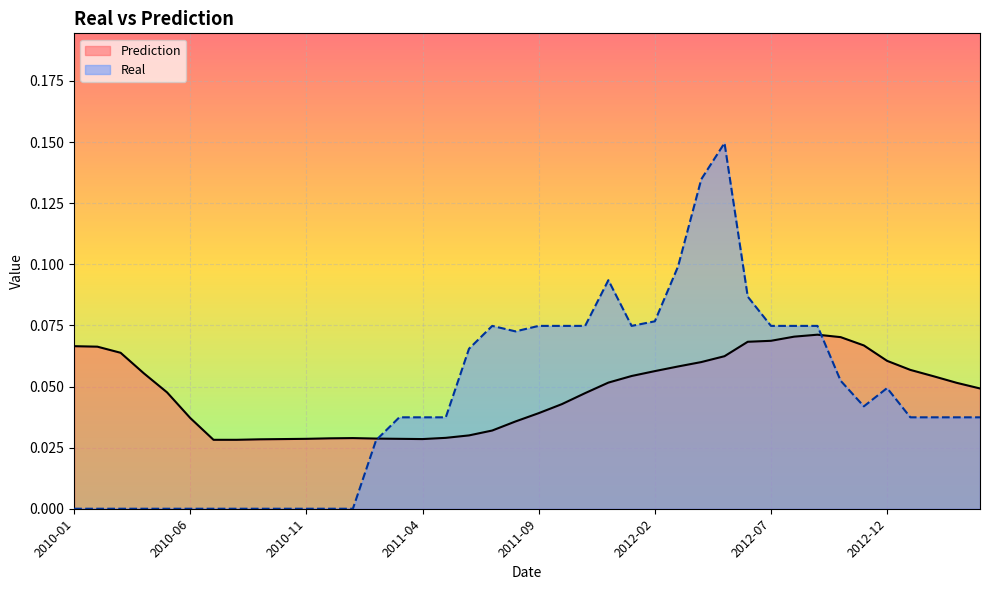

Does the chart display data point markers on the line(s)?

No